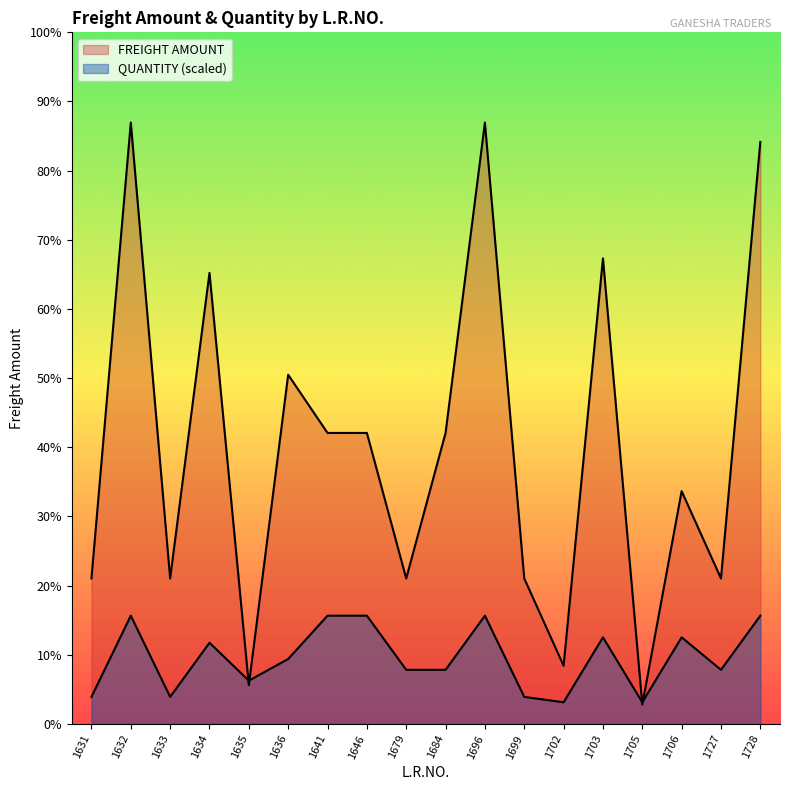

At how many categories does at least one series exceed 992?

10